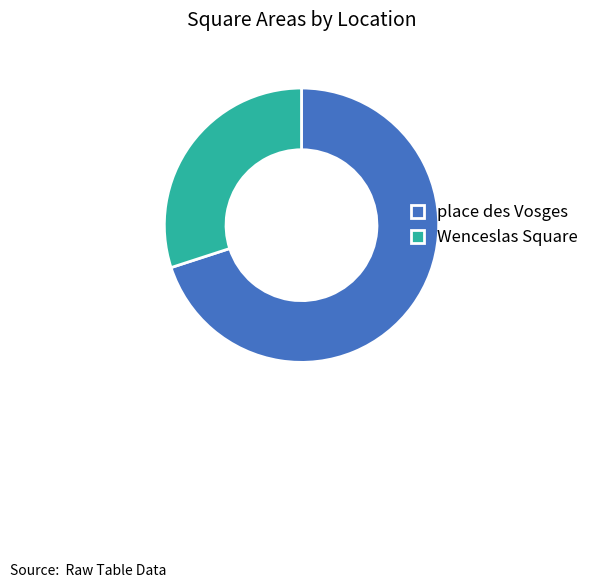

How many segments does this pie chart have?

2